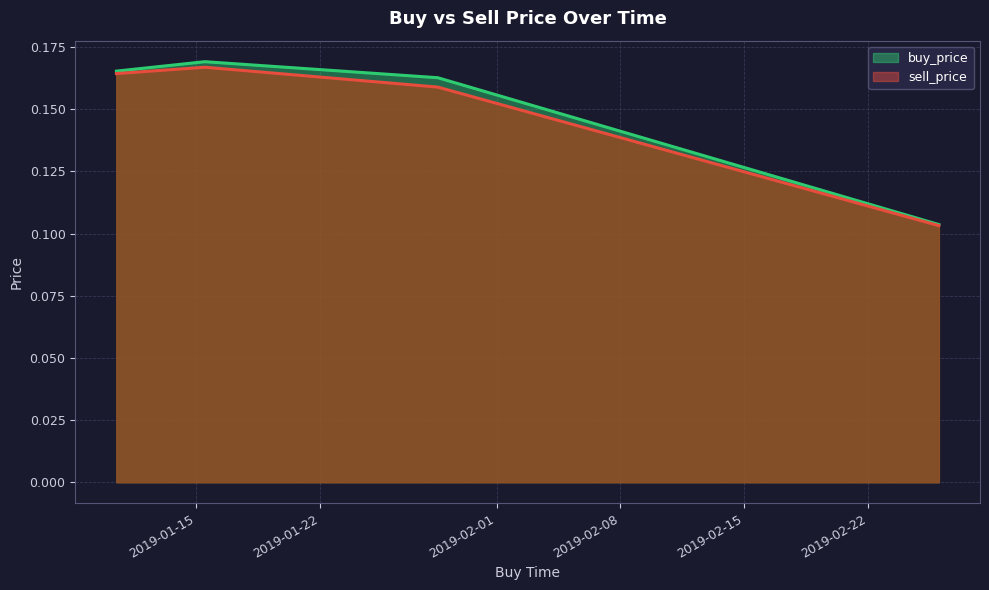

Rank the series at 2019-01-28 15:59:59 from lowest to highest value.

sell_price, buy_price